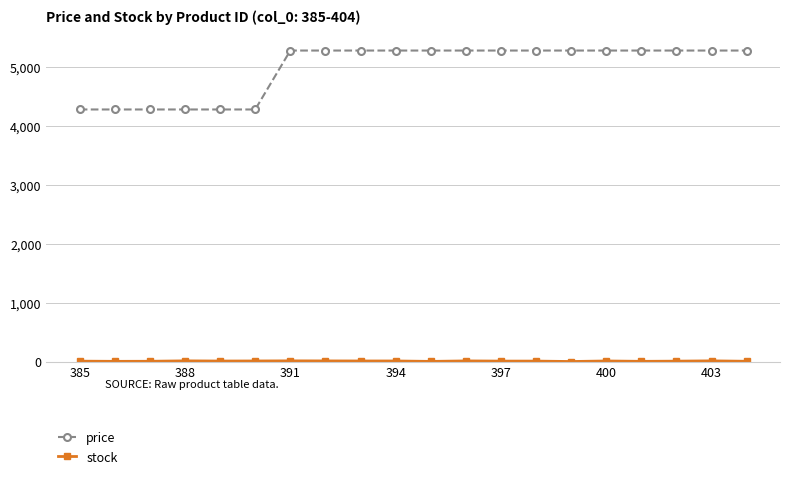

How many lines are shown in the chart?

2